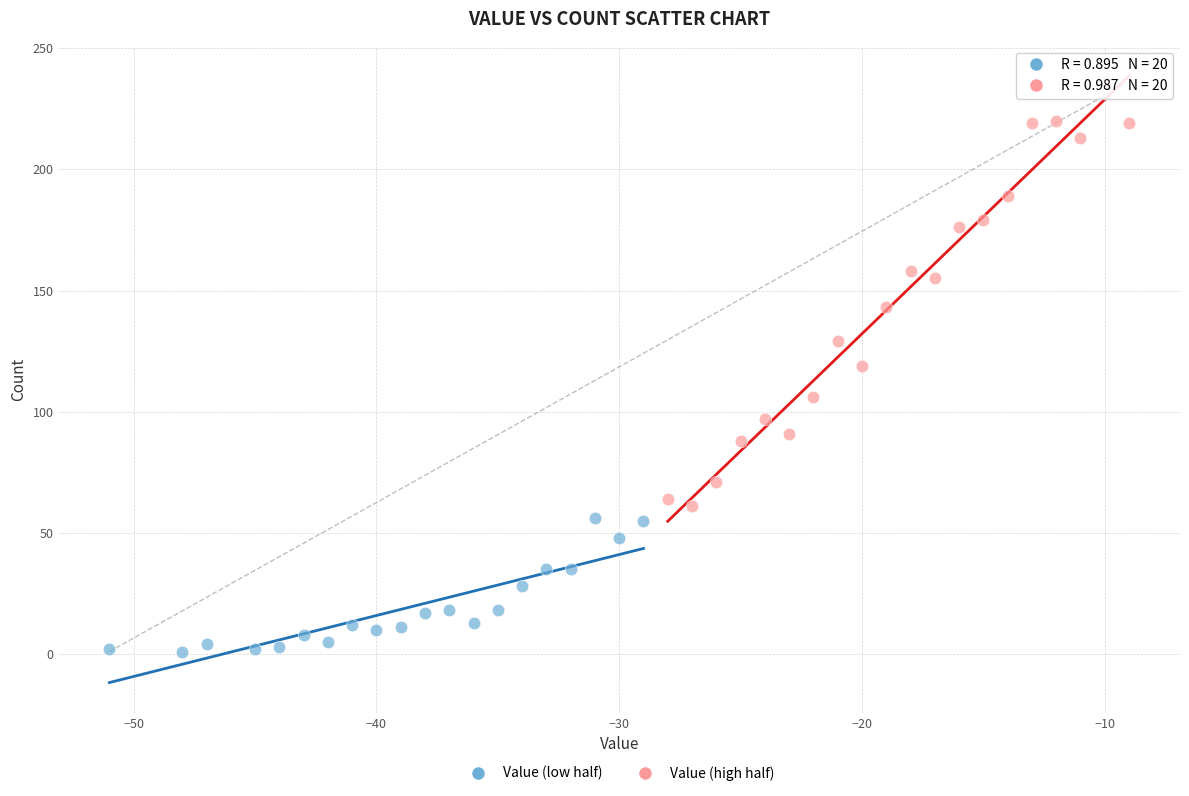

Which series reaches the minimum Y coordinate?

Value (low half)